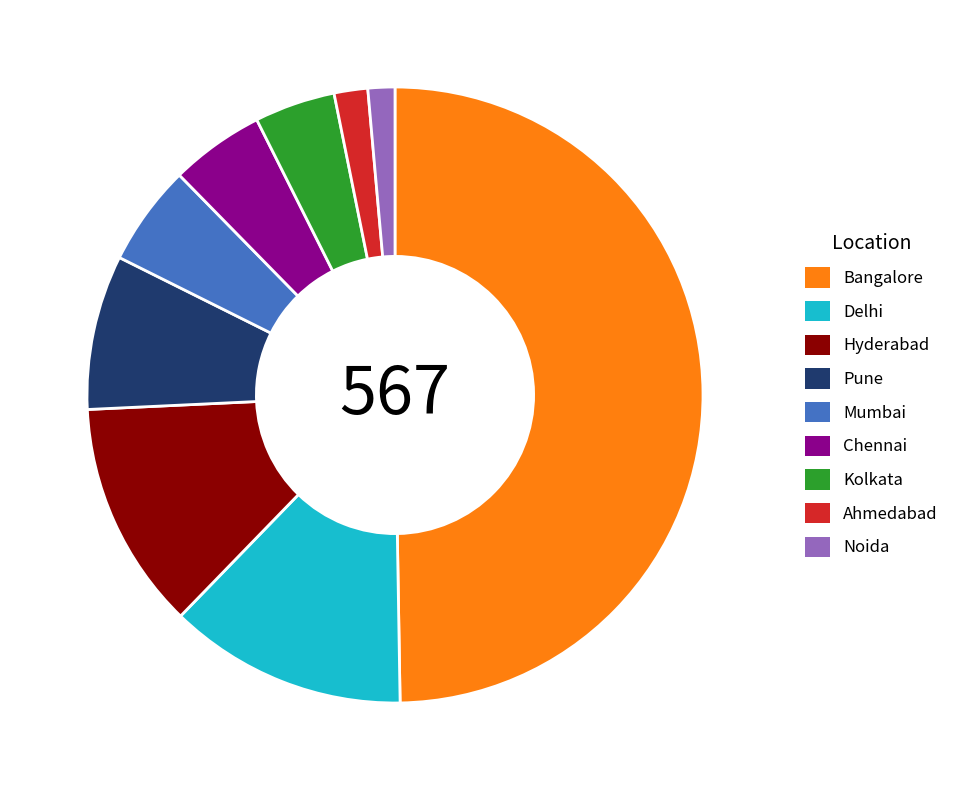

Between Pune and Delhi, which is larger?

Delhi